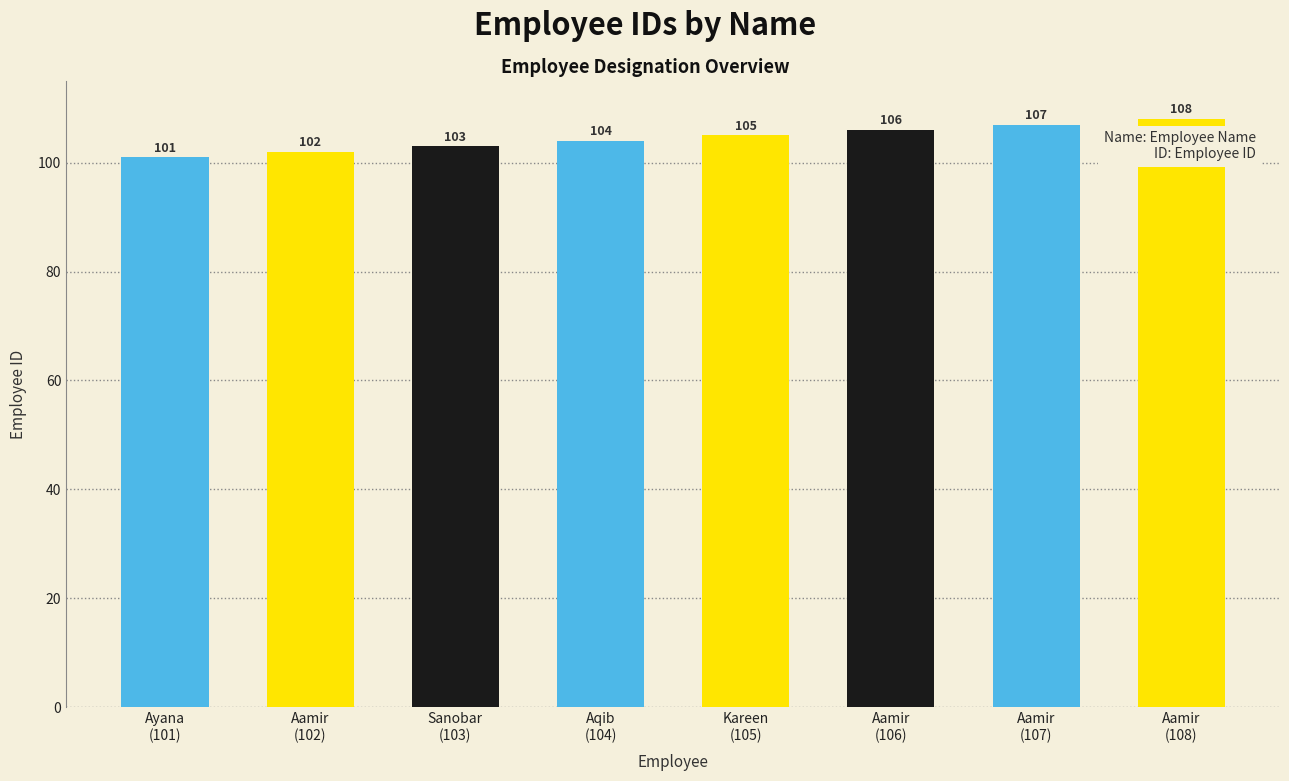

Are the bars grouped side by side (vs. stacked)?

No